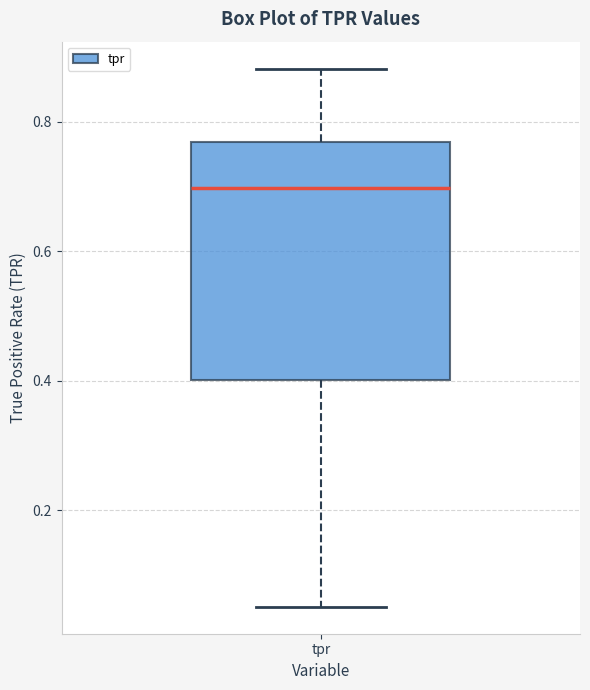

Transcribe this box plot: give where the median line is, the range the box spans, and where the two whiskers end, as read against the y-axis. The values are not printed on the chart, so give them approximately, as read against the axis.

median 0.70, box 0.40 to 0.76, whiskers 0.06 to 0.88